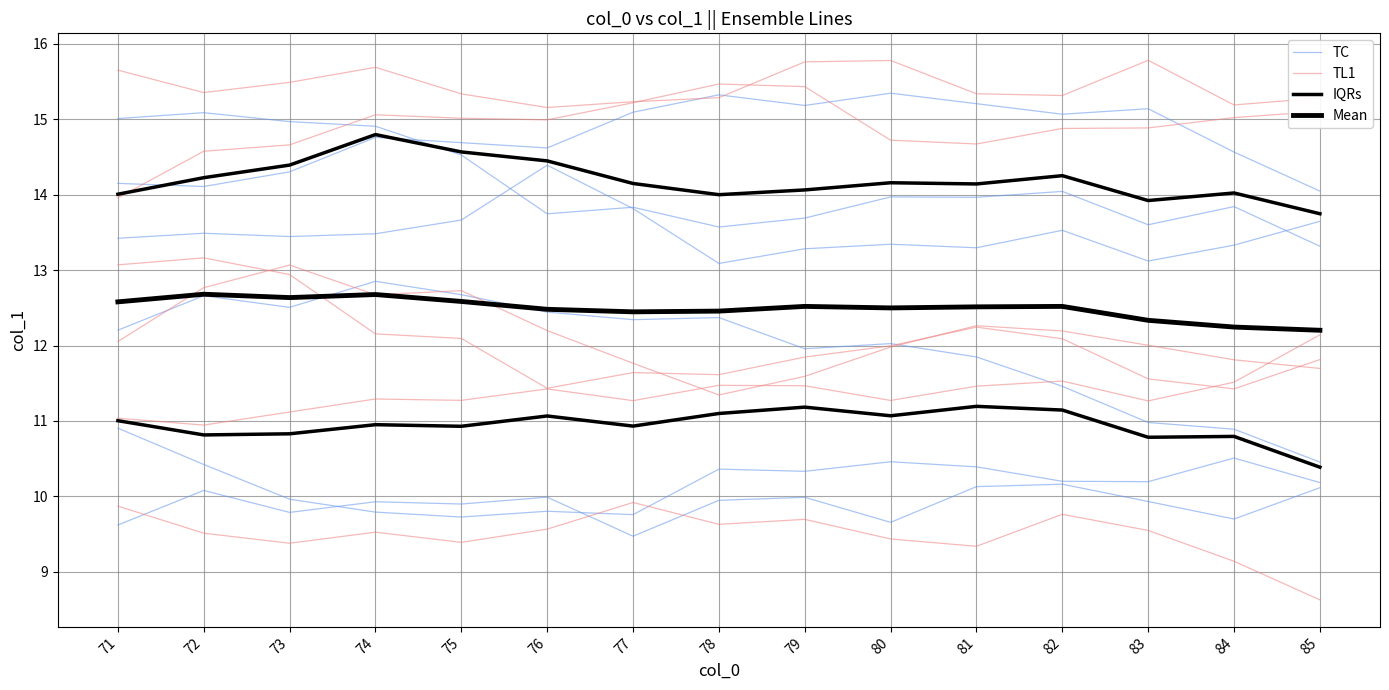

What are all the series names shown in the legend?

TC, TL1, IQRs, Mean